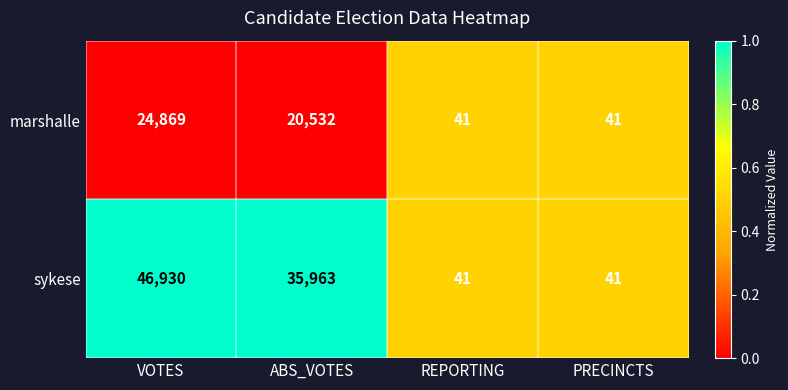

Count the number of categories in the chart.

4